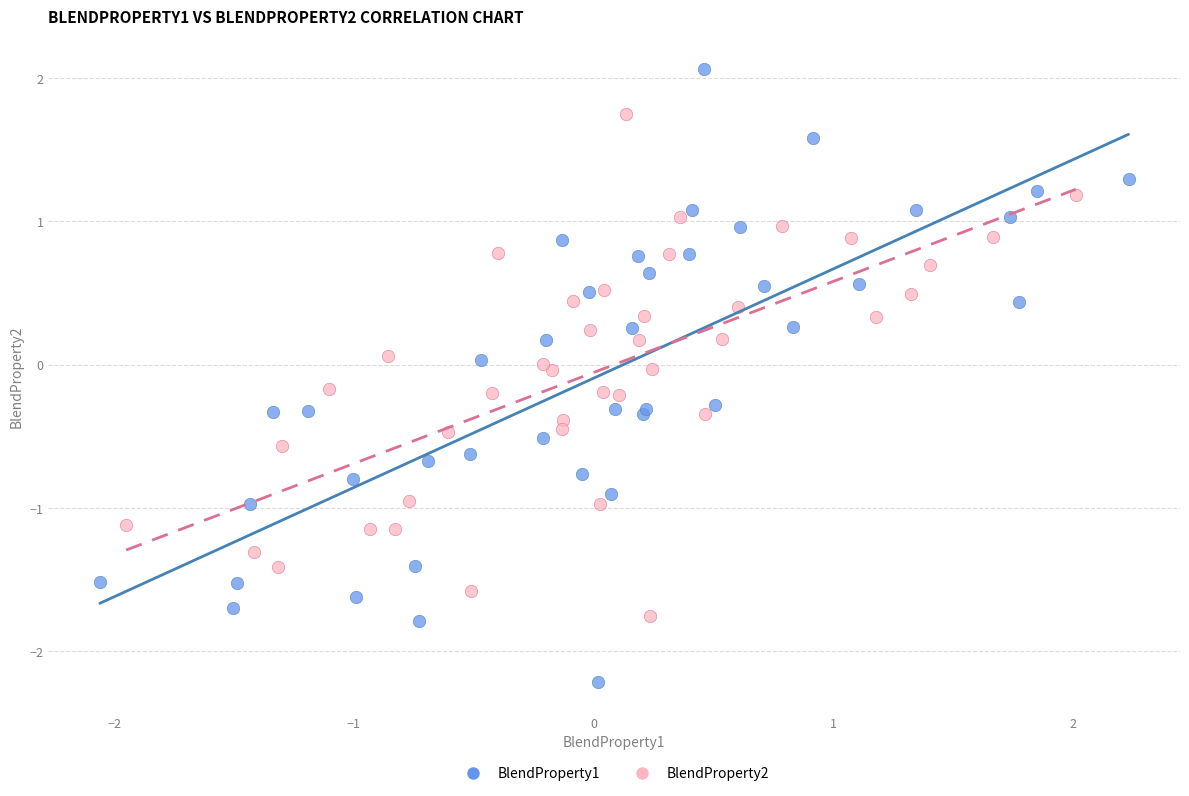

Which series contains the lowest Y value?

BlendProperty1